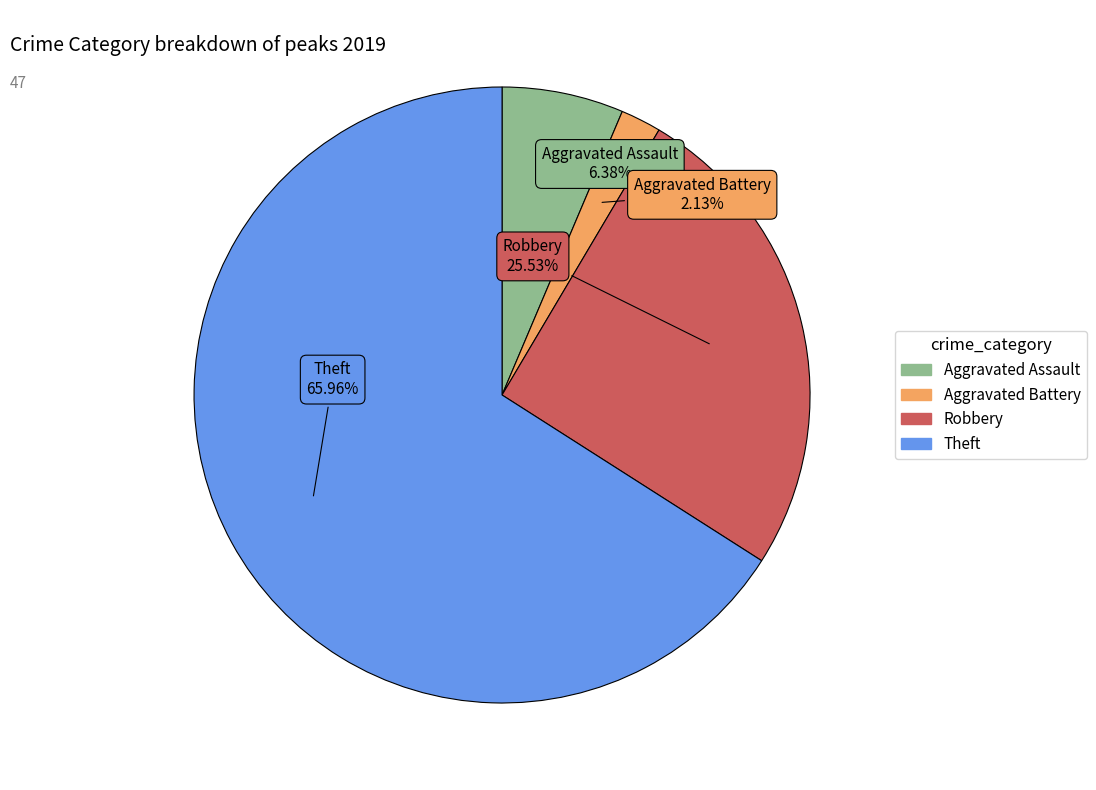

Between Theft and Robbery, which is larger?

Theft